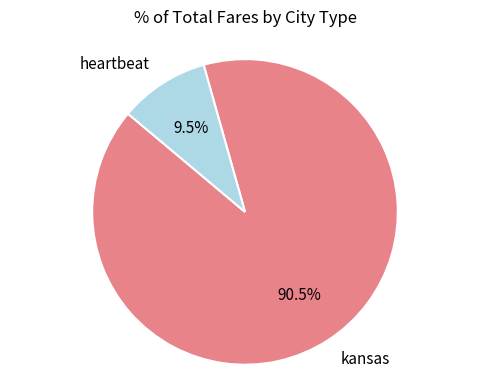

Which category has the biggest portion of the pie?

kansas